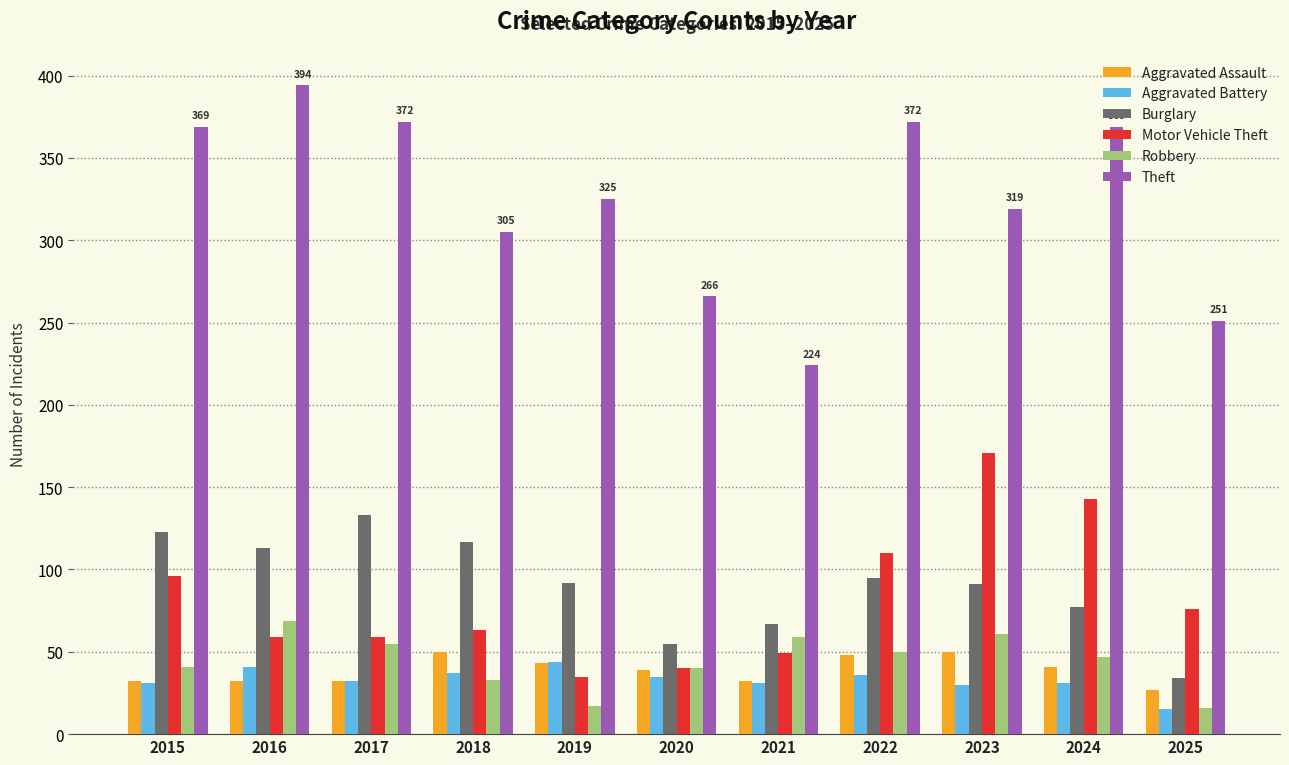

Count the number of categories in the chart.

11